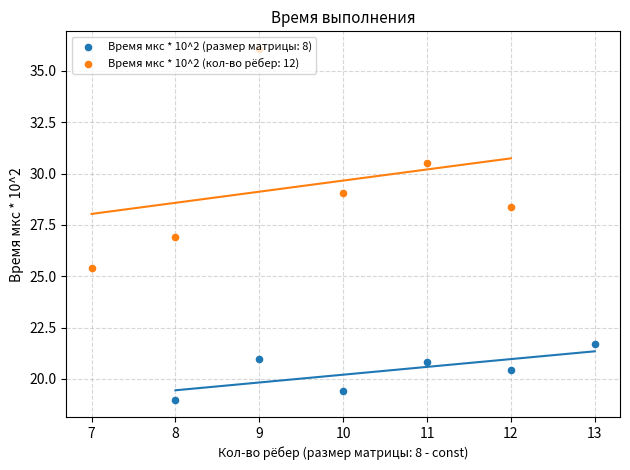

Which series has the largest total across all categories?

Время мкс * 10^2 (кол-во рёбер: 12)